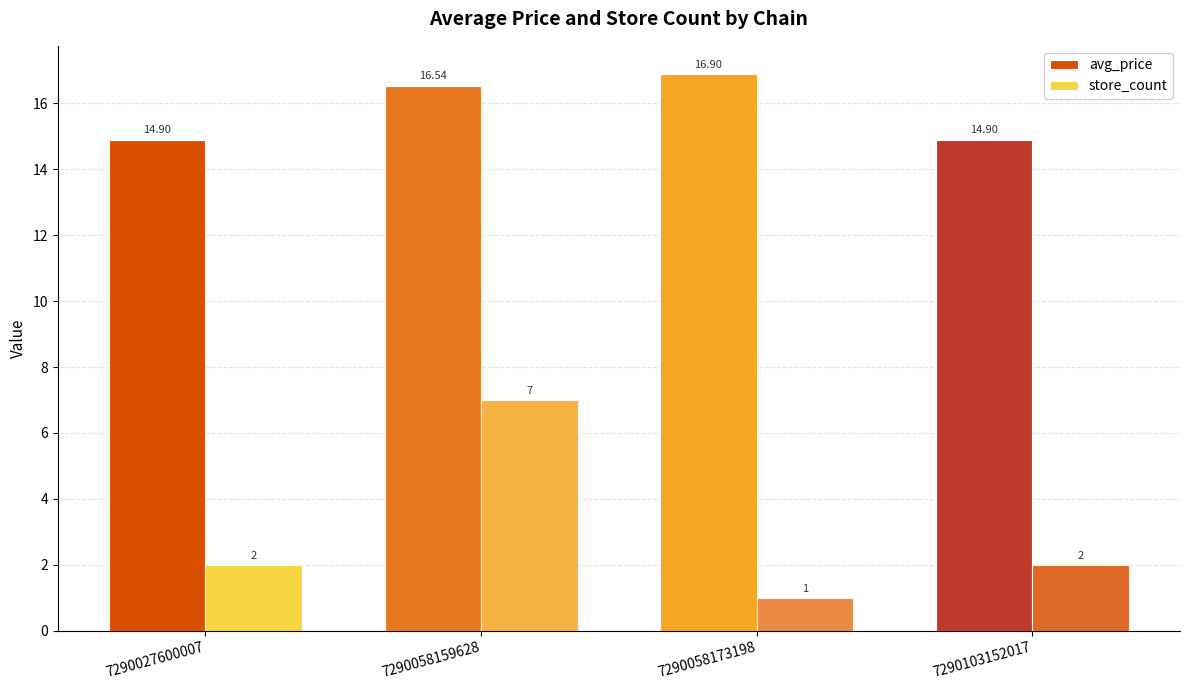

What is the approximate value of avg_price at 7290103152017?

14.9